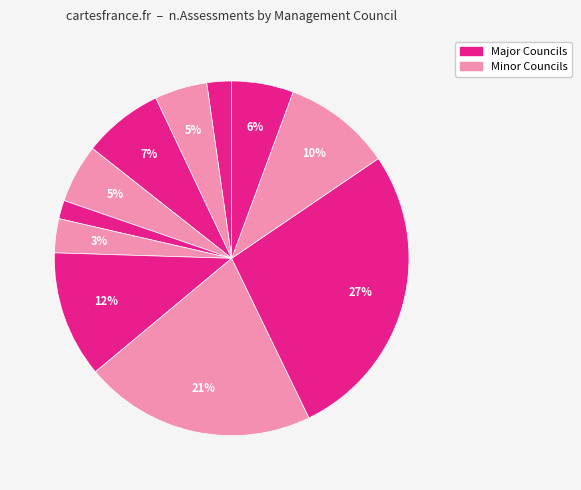

How many segments does this pie chart have?

11